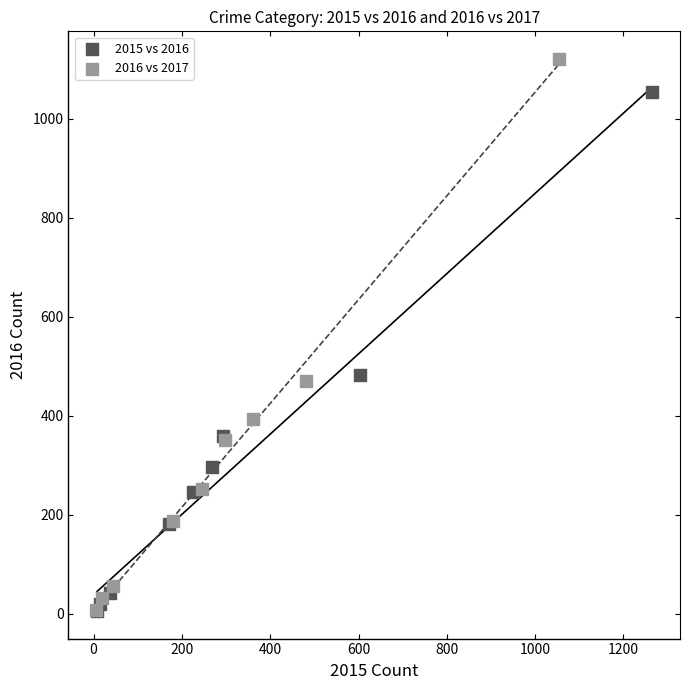

Which series has the largest Y range (max minus min)?

2016 vs 2017